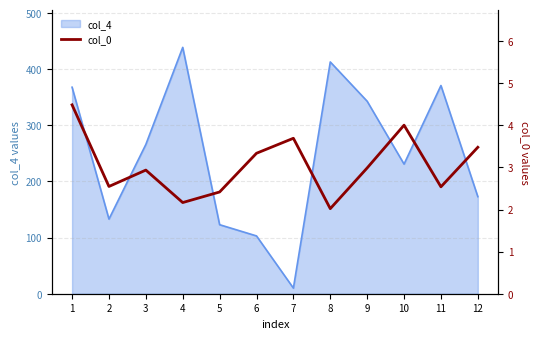

Which category has the lowest value across all series?

8